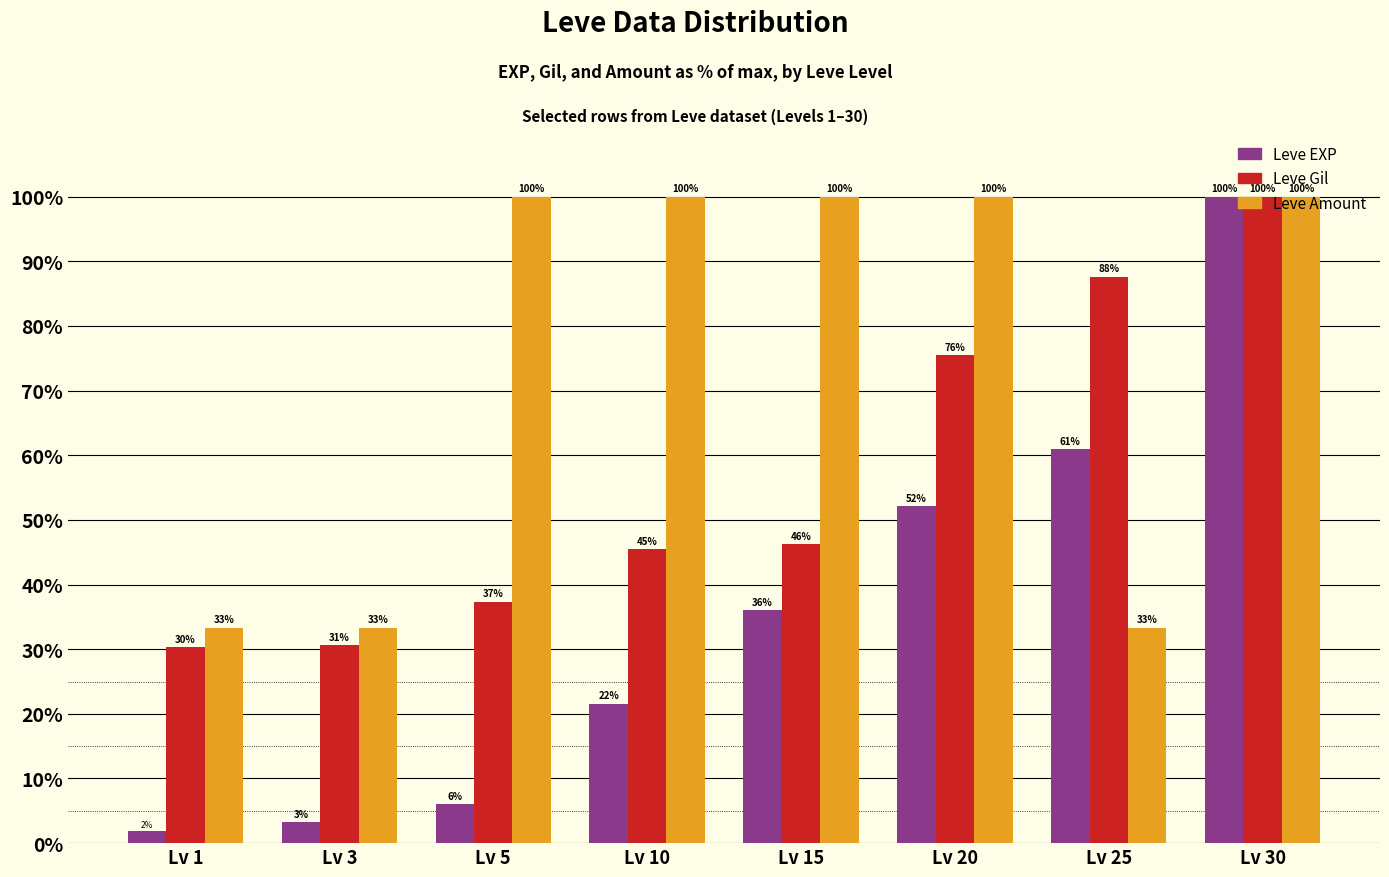

At how many categories does at least one series exceed 67?

6